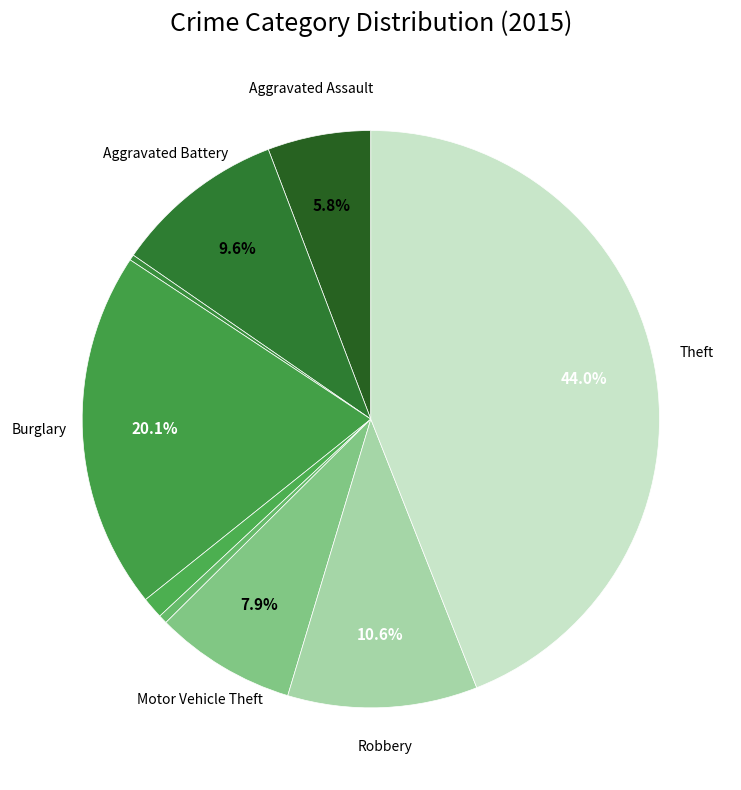

How many slices are in this pie chart?

9